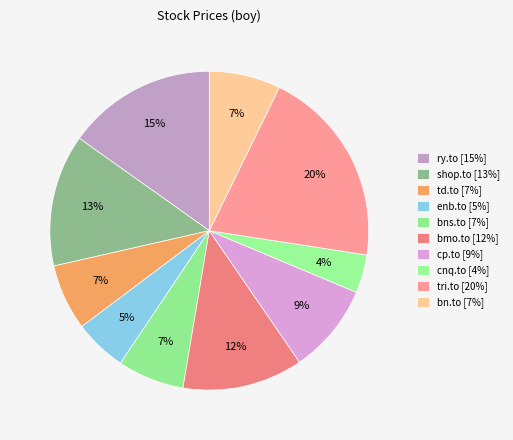

How many segments does this pie chart have?

10